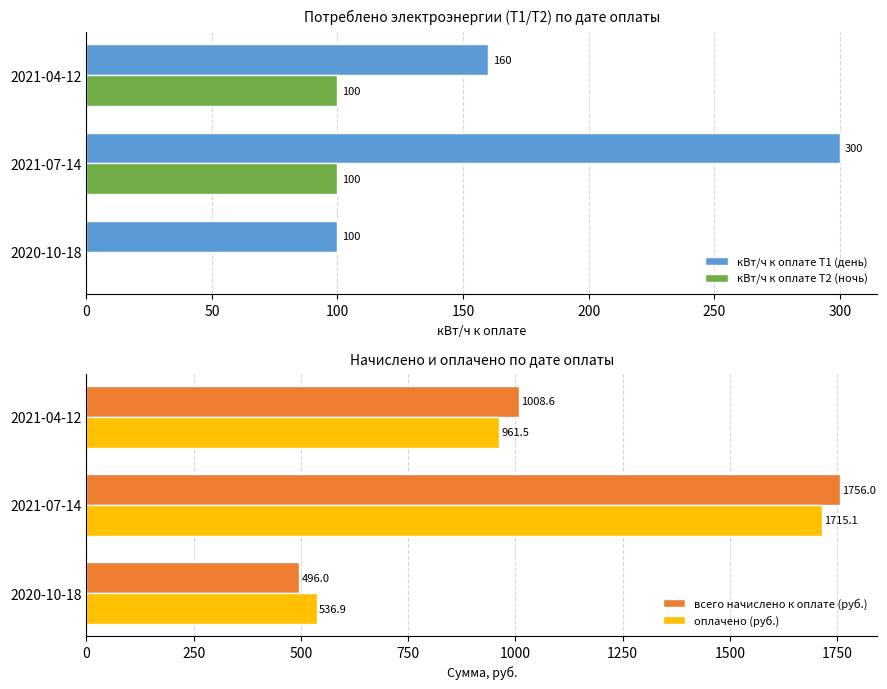

Is the value of кВт/ч к оплате Т2 (ночь) at 2020-10-18 greater than the value of кВт/ч к оплате Т1 (день) at 2021-07-14?

No